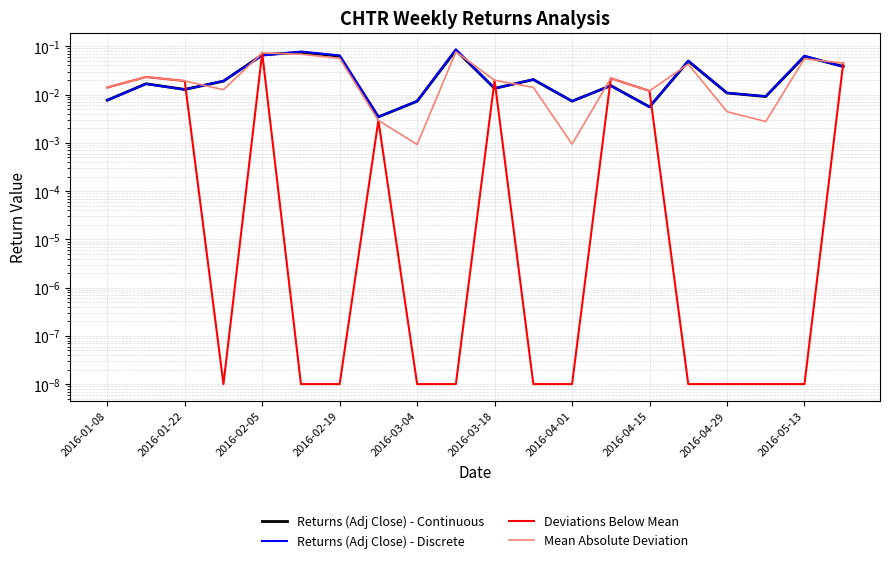

Is the value of Deviations Below Mean at 15 greater than the value of Returns (Adj Close) - Discrete at 12?

No